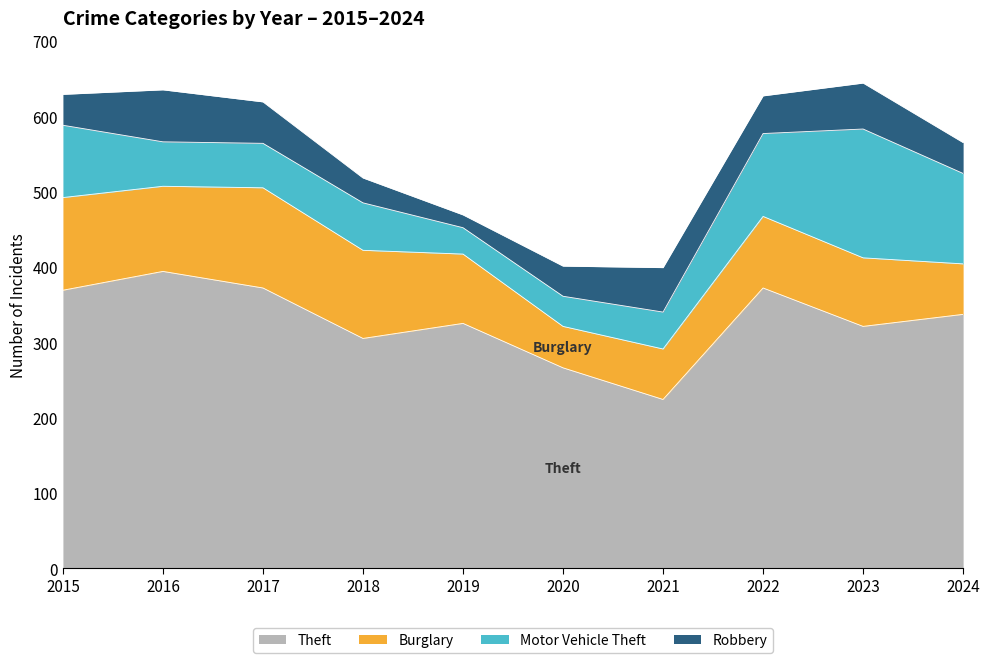

Which category has the lowest value in the Motor Vehicle Theft series?

2019